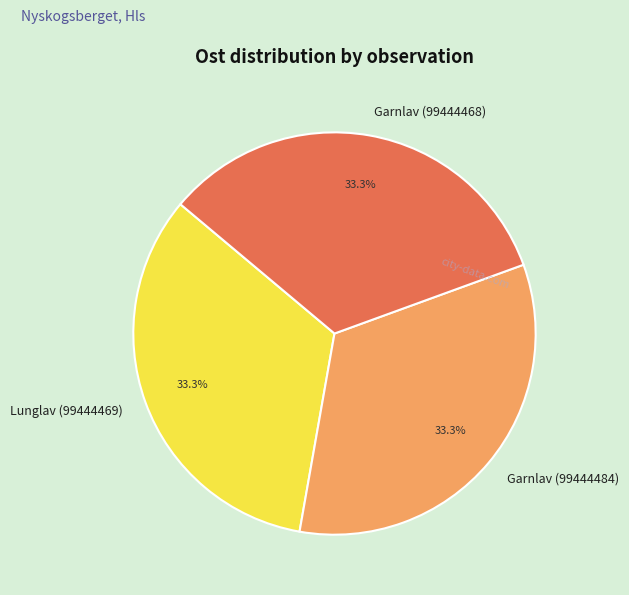

How many slices are in this pie chart?

3